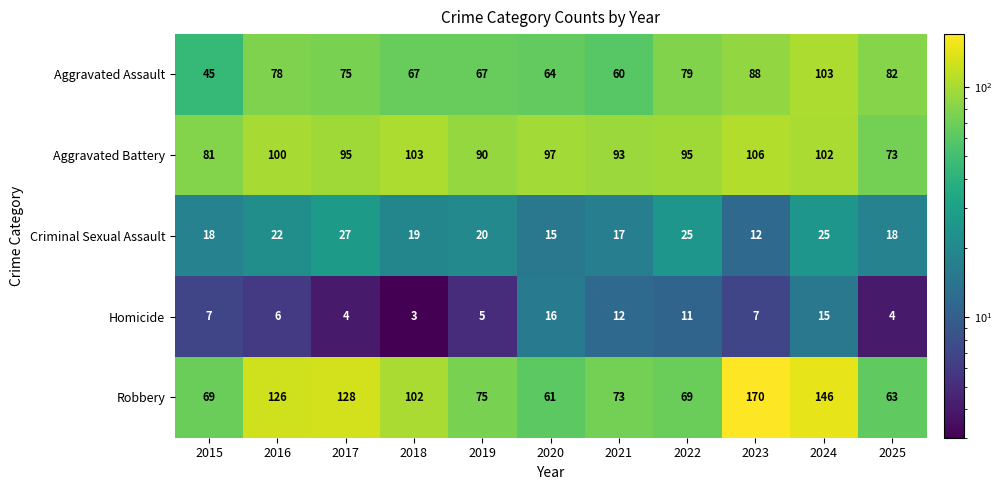

Which series changed the most between 2015 and 2022?

Aggravated Assault